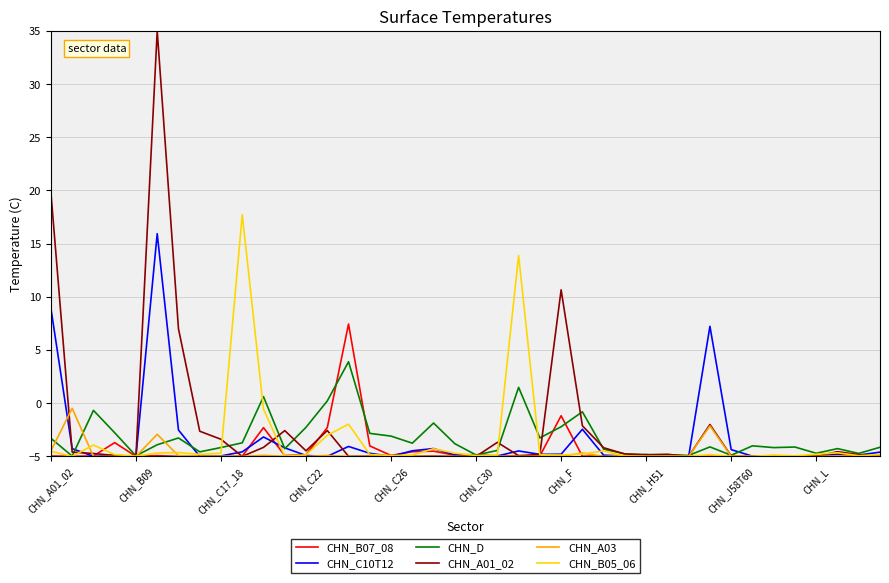

Which series has the widest spread of values?

CHN_A01_02